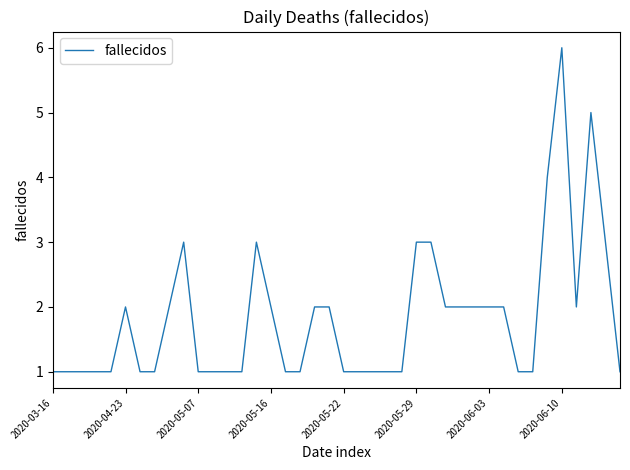

What is the difference between the maximum and minimum values?

5